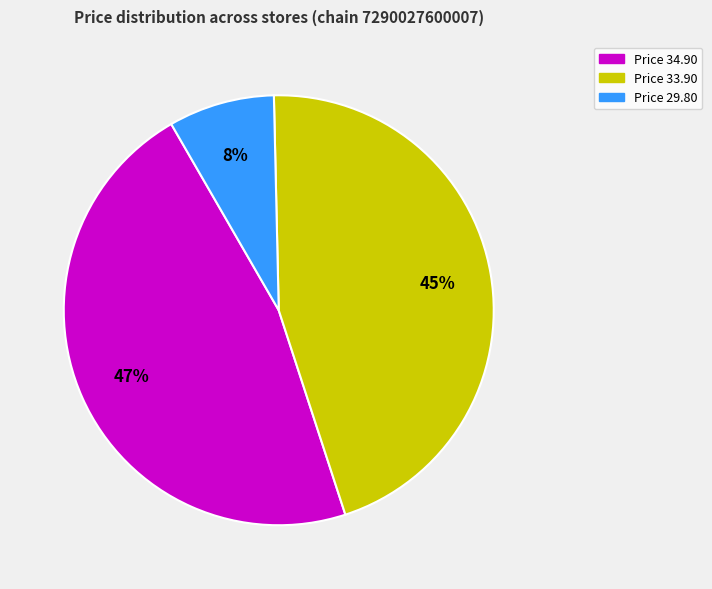

Count the number of slices in the pie.

3